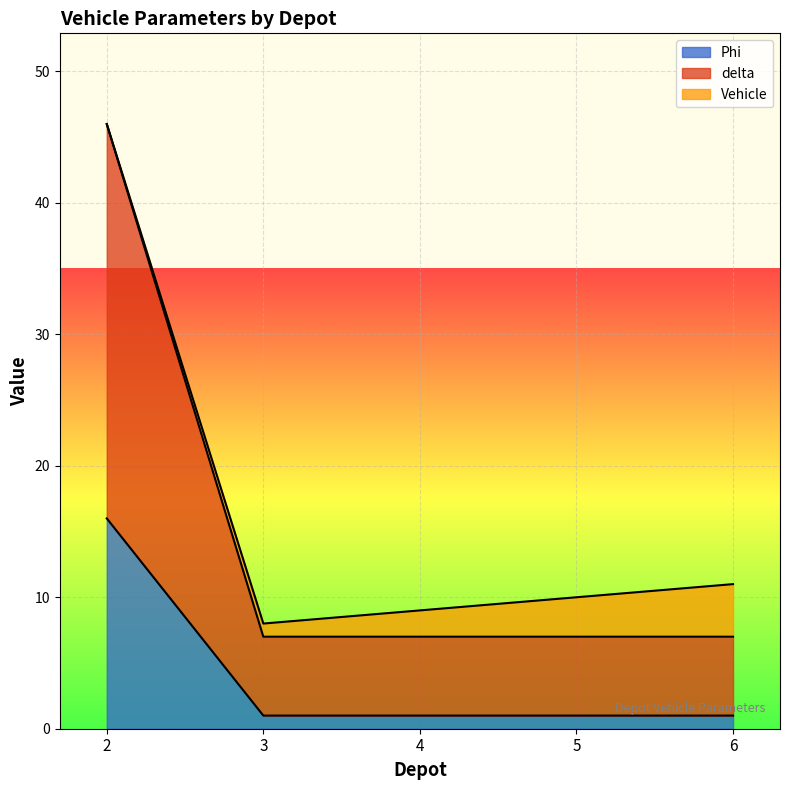

At which label does Phi reach its peak?

2